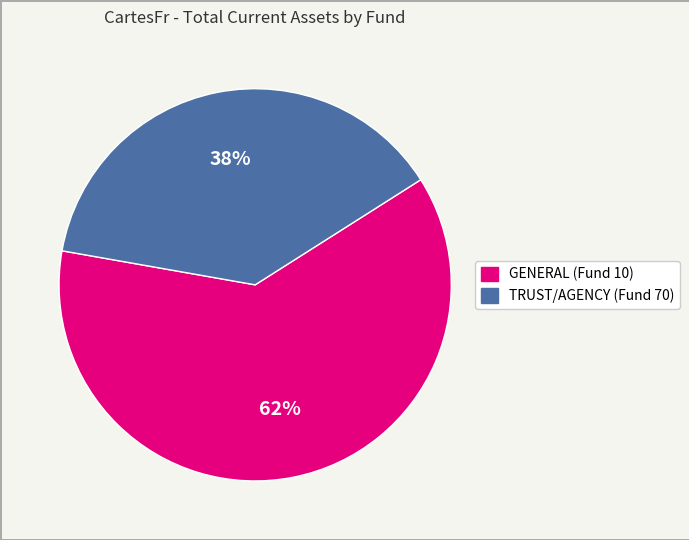

To the nearest percent, what portion does TRUST/AGENCY (Fund 70) represent?

38%